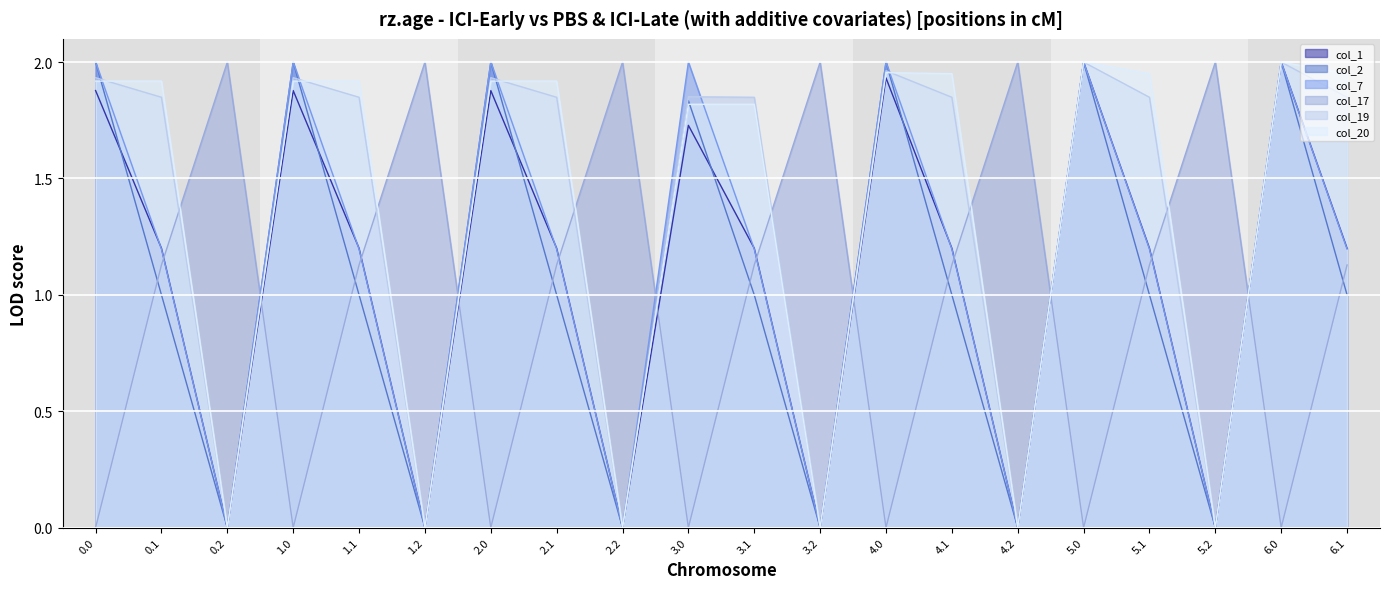

True or false: col_20 has more than 0 points higher than both neighbors.

True